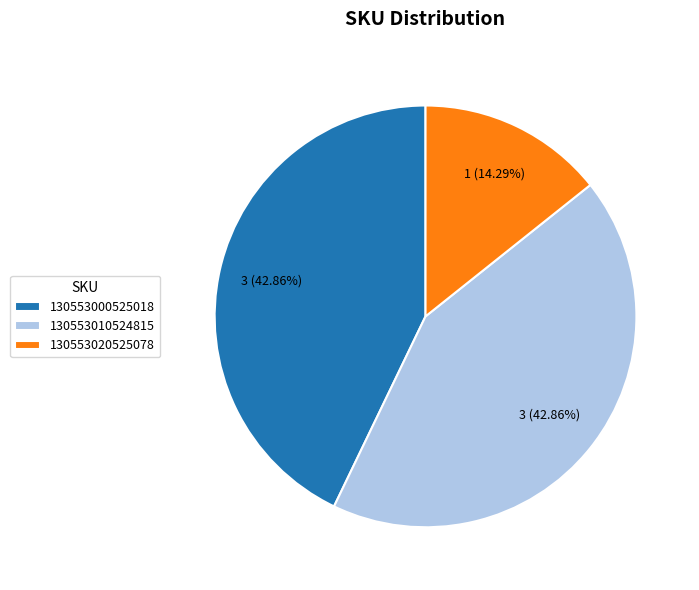

What percentage is the 130553020525078 slice, to the nearest percent?

14%